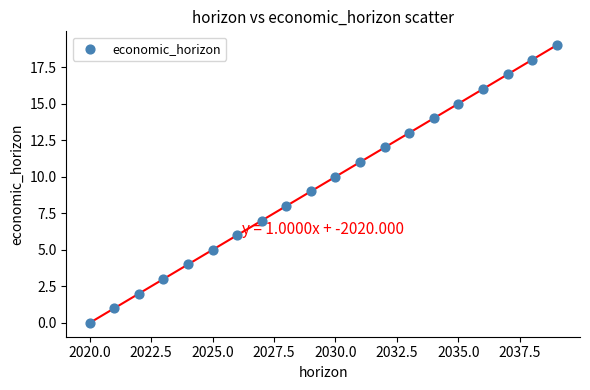

What is the range of Y values (max minus min)?

19